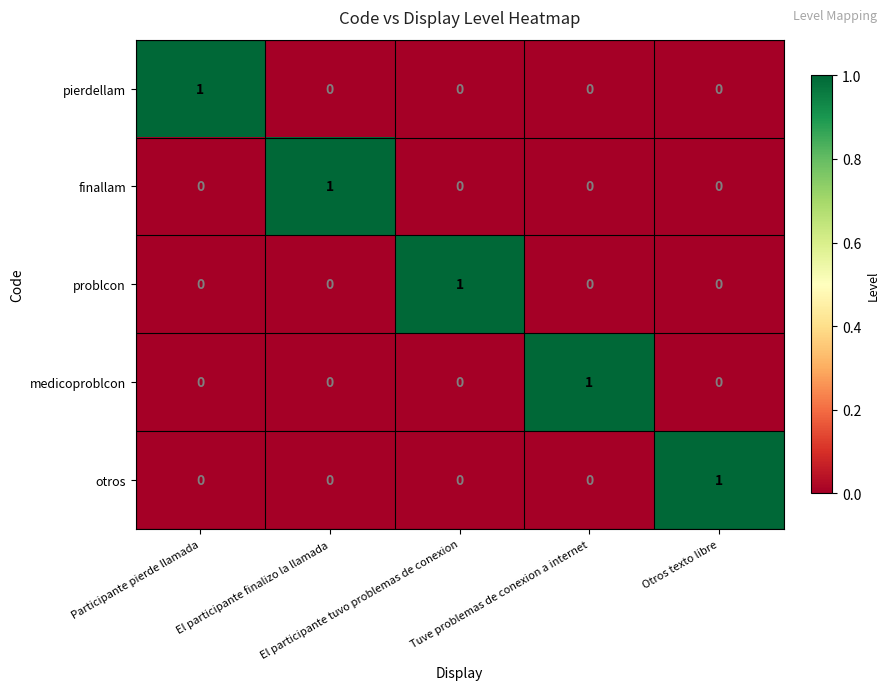

At how many categories does at least one series exceed 0?

5